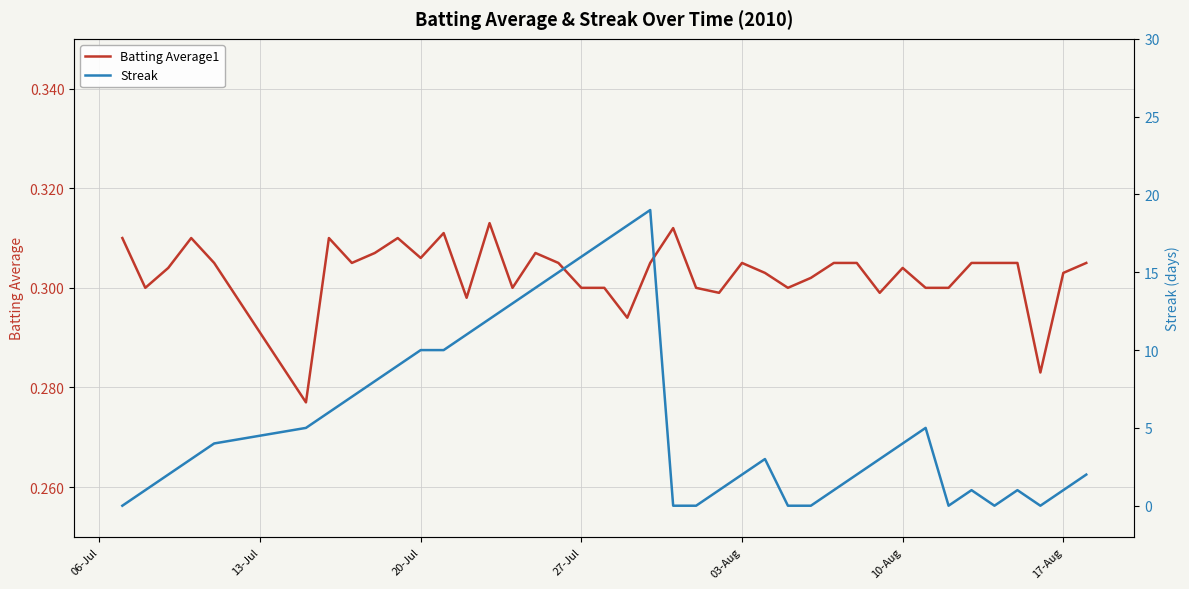

Is it true that Batting Average1 equals 0.5 at 13?

False